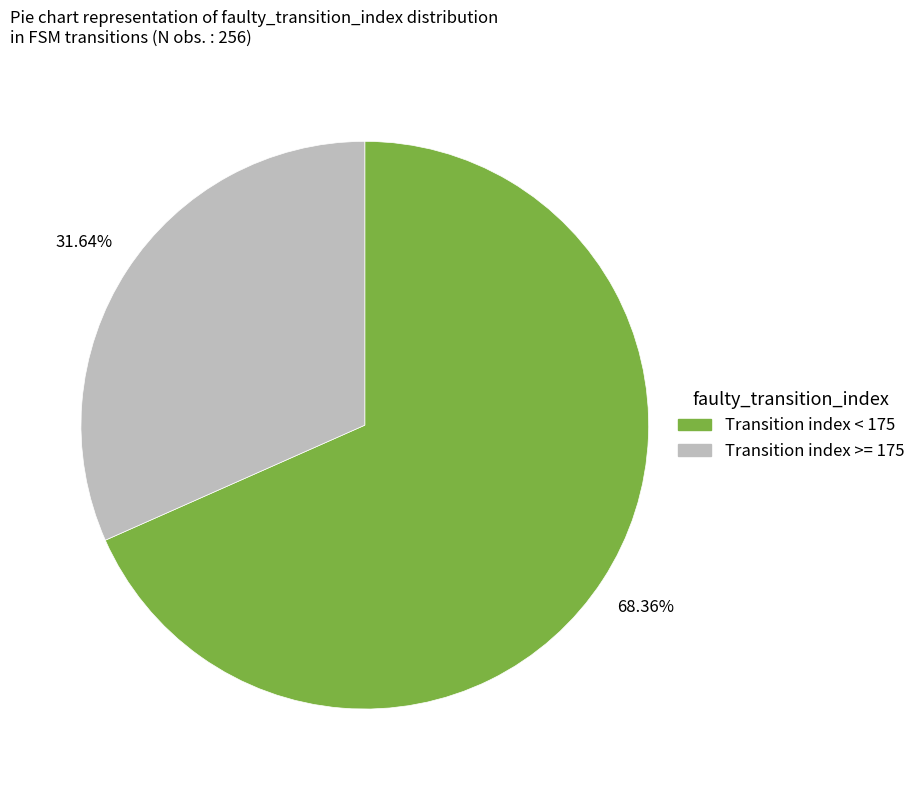

How many segments does this pie chart have?

2